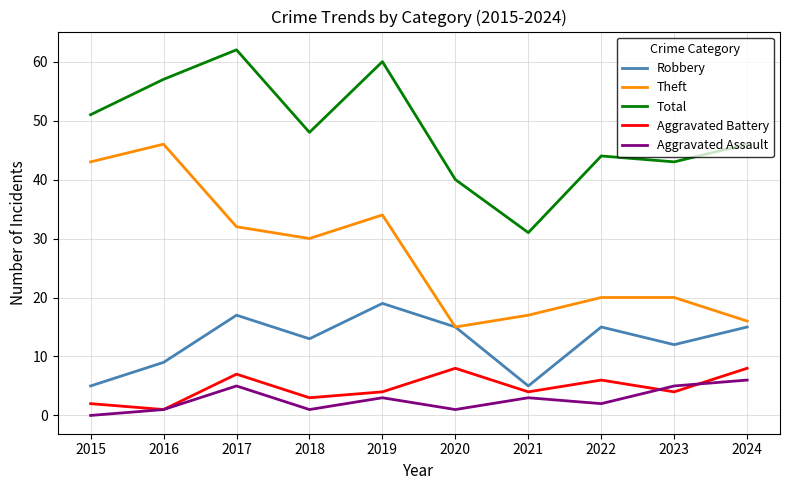

Rank the series at 2019 from lowest to highest value.

Aggravated Assault, Aggravated Battery, Robbery, Theft, Total